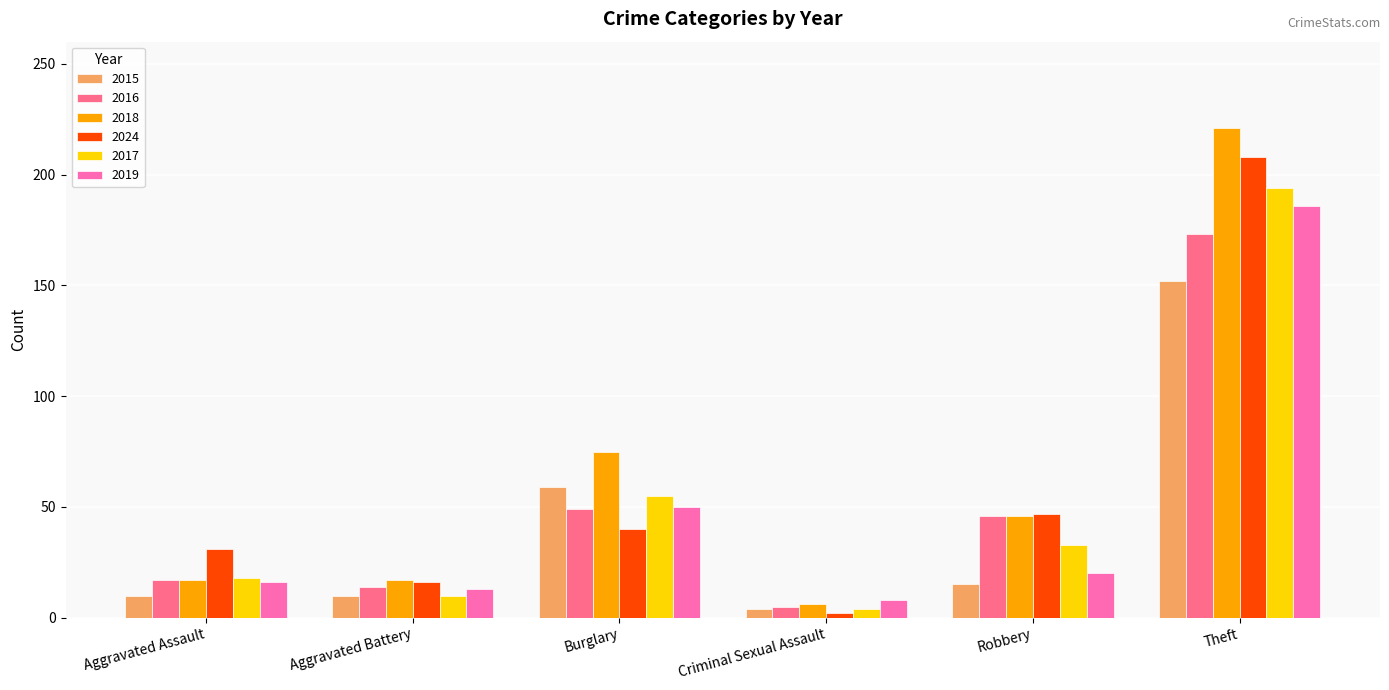

Which category has the highest value in the 2016 series?

Theft